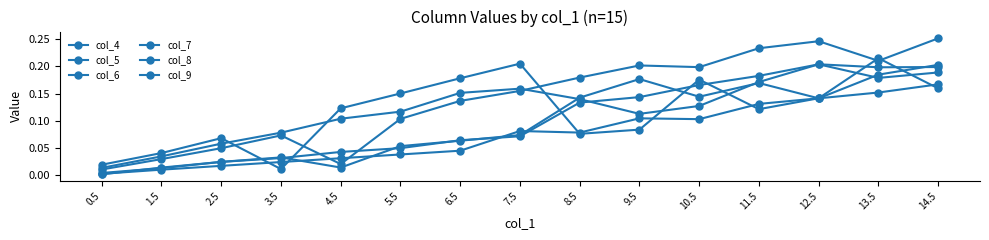

Between 10.5 and 11.5, which series saw the biggest shift?

col_4